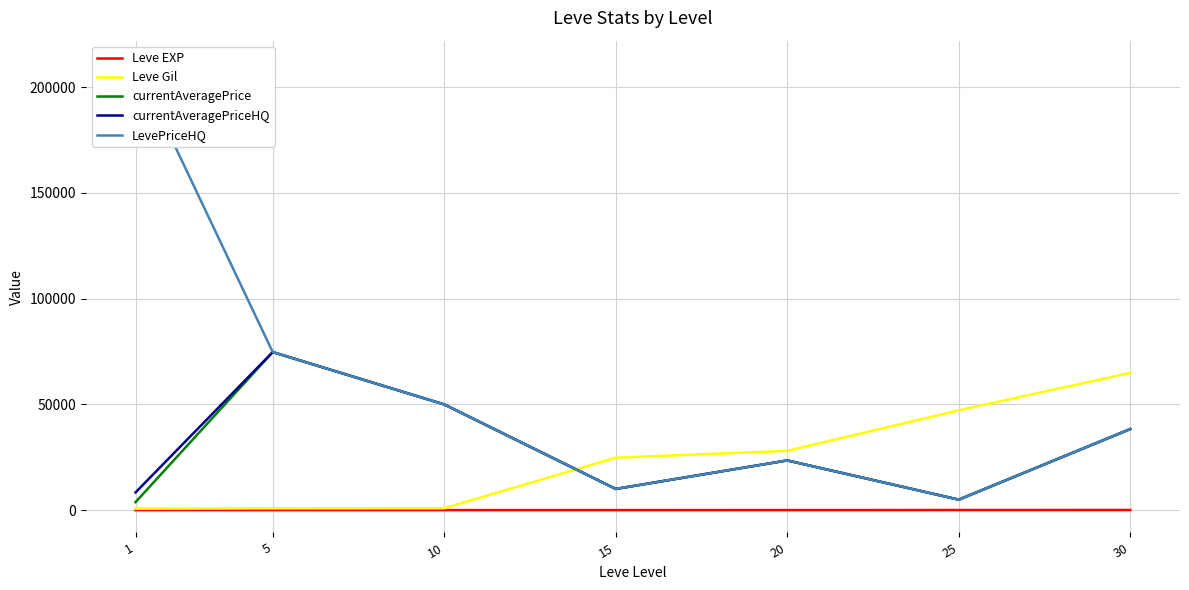

True or false: Leve Gil has more than 1 interior local peaks.

False